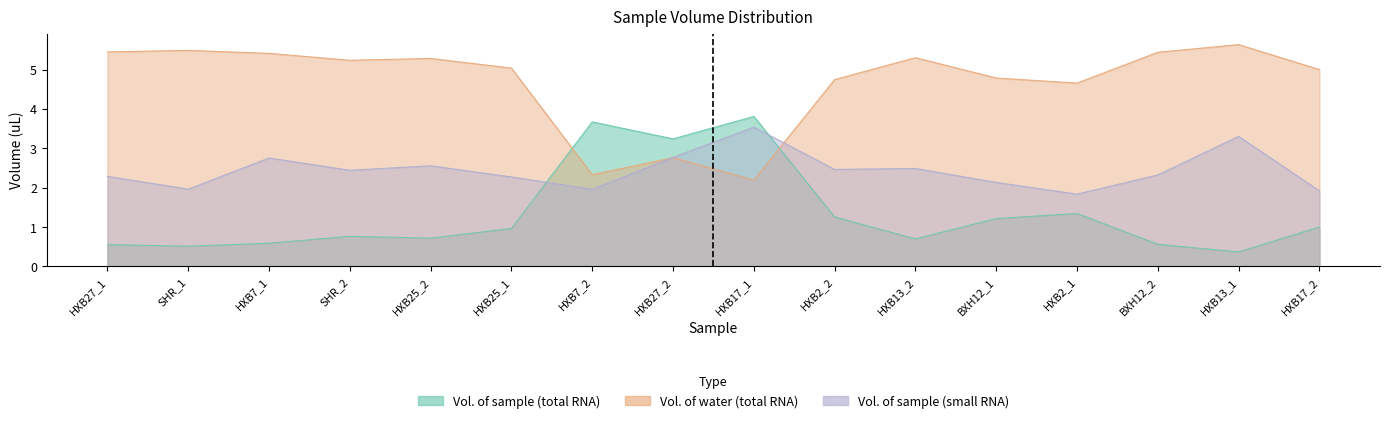

True or false: Vol. of water (total RNA) has more than 2 interior local peaks.

True